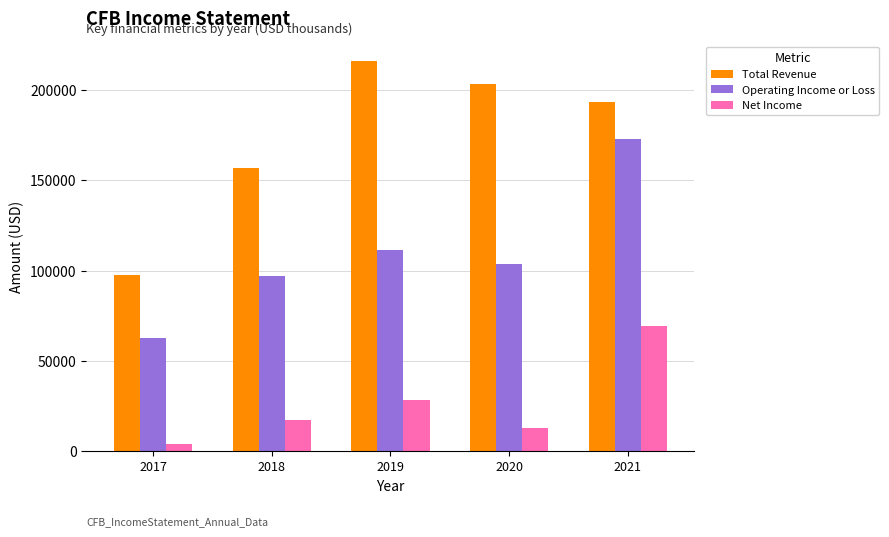

What is the value of the Total Revenue bar at the 4th from the left?

203400